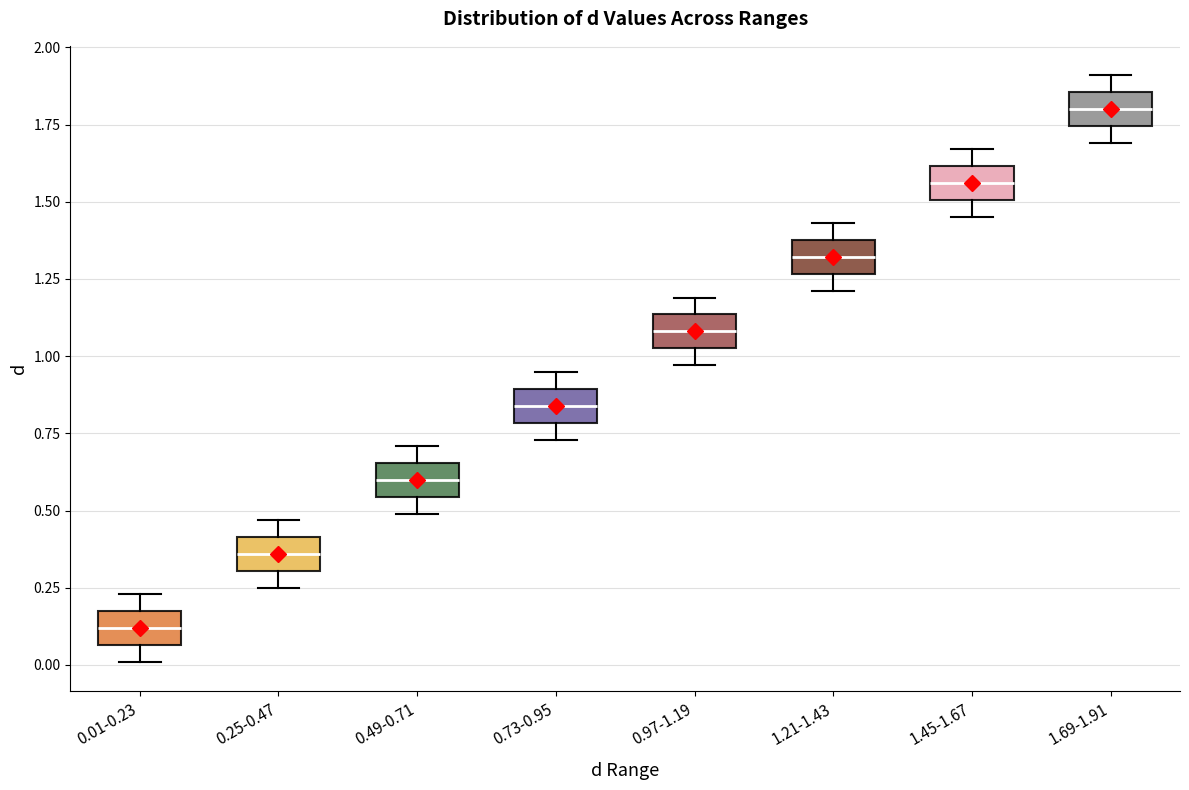

Reading left to right, read every box against the y-axis: the position of its median line, the range the box covers, and the ends of its whiskers. The values are not printed on the chart, so give them approximately, as read against the axis.

0.01-0.23: median 0.10, box 0.05 to 0.20, whiskers 0.00 to 0.25
0.25-0.47: median 0.35, box 0.30 to 0.40, whiskers 0.25 to 0.45
0.49-0.71: median 0.60, box 0.55 to 0.65, whiskers 0.50 to 0.70
0.73-0.95: median 0.85, box 0.80 to 0.90, whiskers 0.75 to 0.95
0.97-1.19: median 1.10, box 1.05 to 1.15, whiskers 0.95 to 1.20
1.21-1.43: median 1.30, box 1.25 to 1.40, whiskers 1.20 to 1.45
1.45-1.67: median 1.55, box 1.50 to 1.60, whiskers 1.45 to 1.65
1.69-1.91: median 1.80, box 1.75 to 1.85, whiskers 1.70 to 1.90